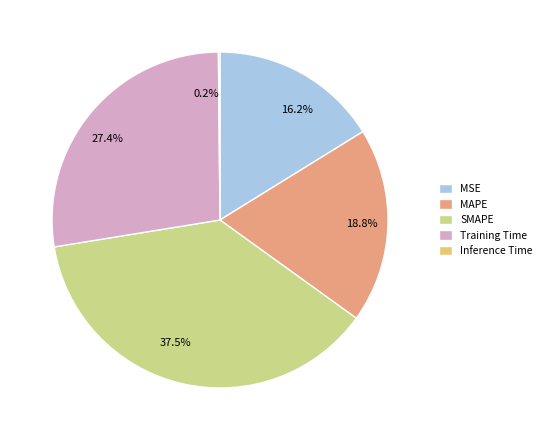

Is it true that Training Time is 27% of the pie?

True